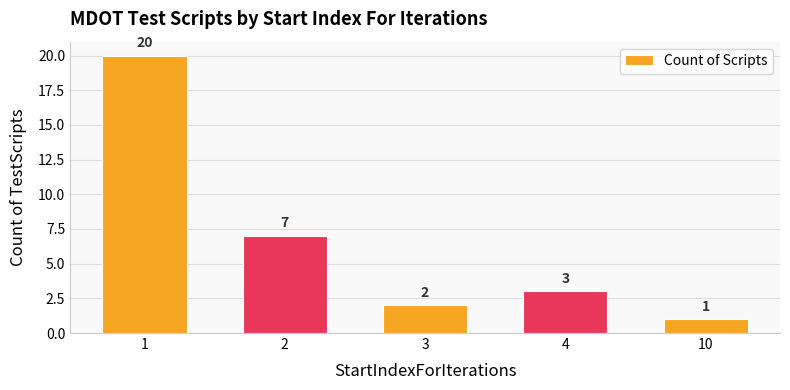

At which category does the chart reach its minimum across all series?

10